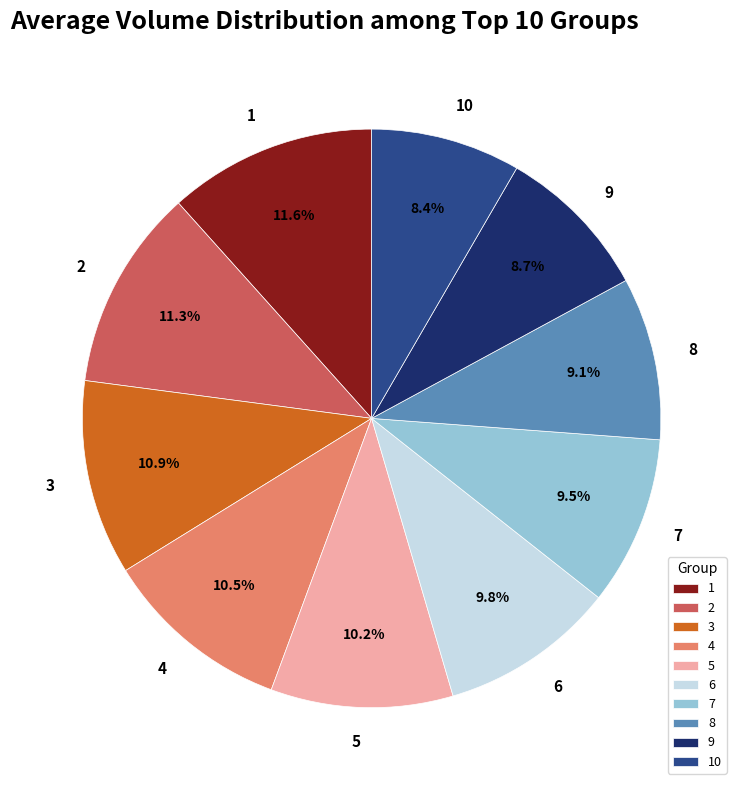

Between 4 and 7, which is larger?

4